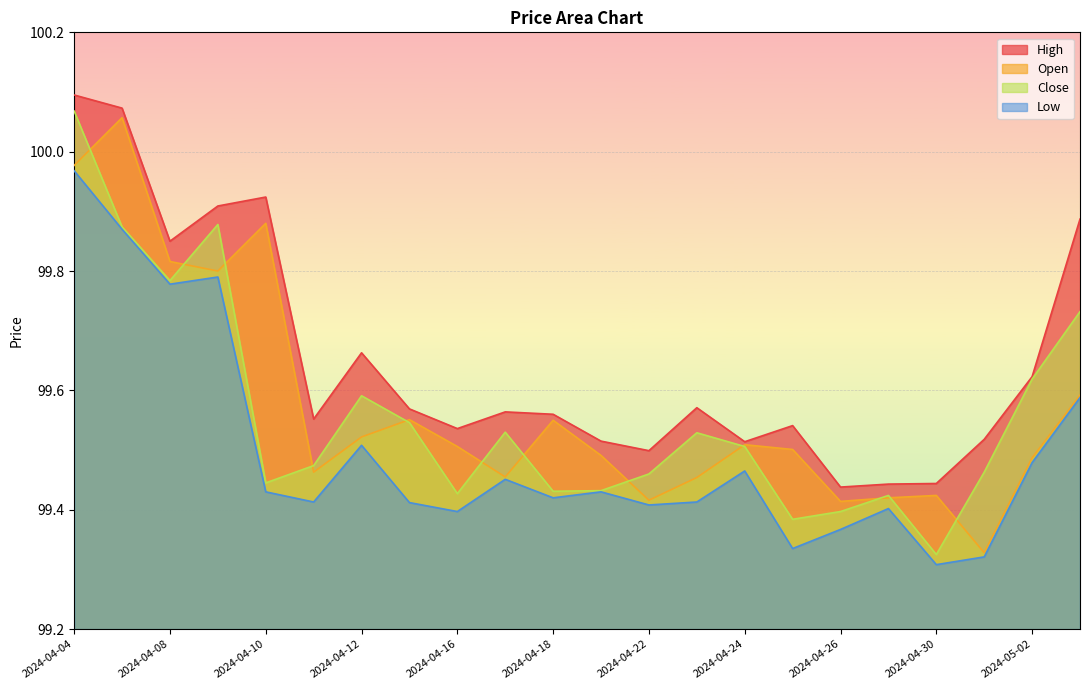

What is the minimum value shown in the chart?

99.3